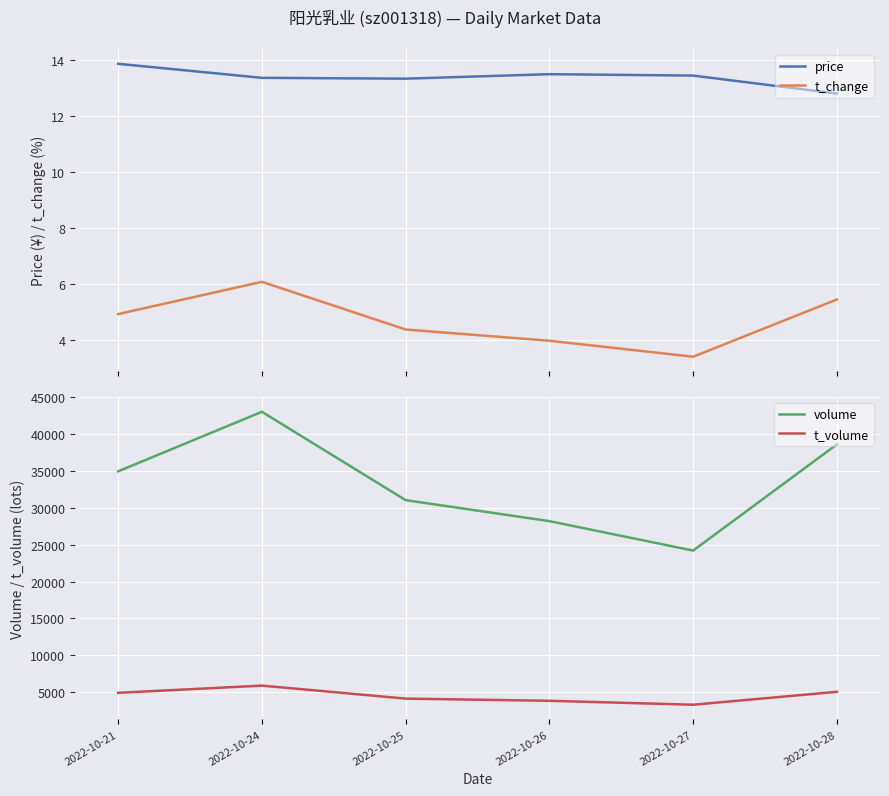

True or false: t_change and t_volume intersect in this chart.

False